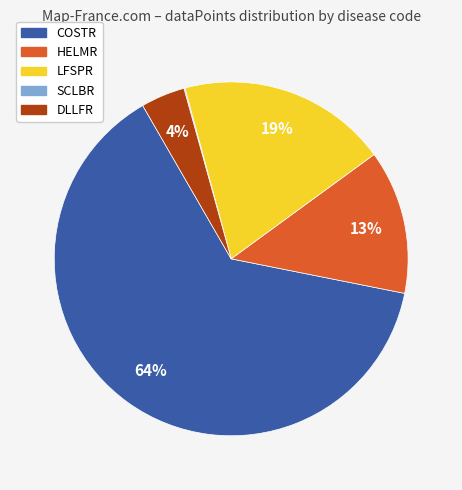

To the nearest percent, what is the difference between the COSTR and DLLFR slice percentages?

60%